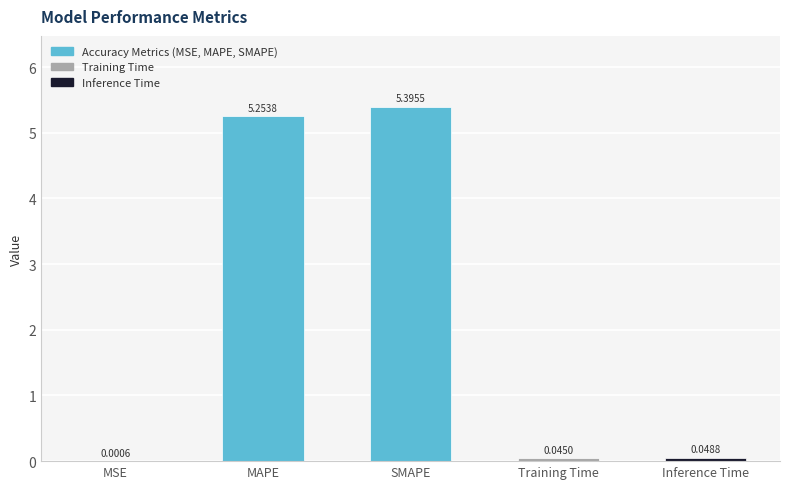

Which category has the highest value across all series?

SMAPE